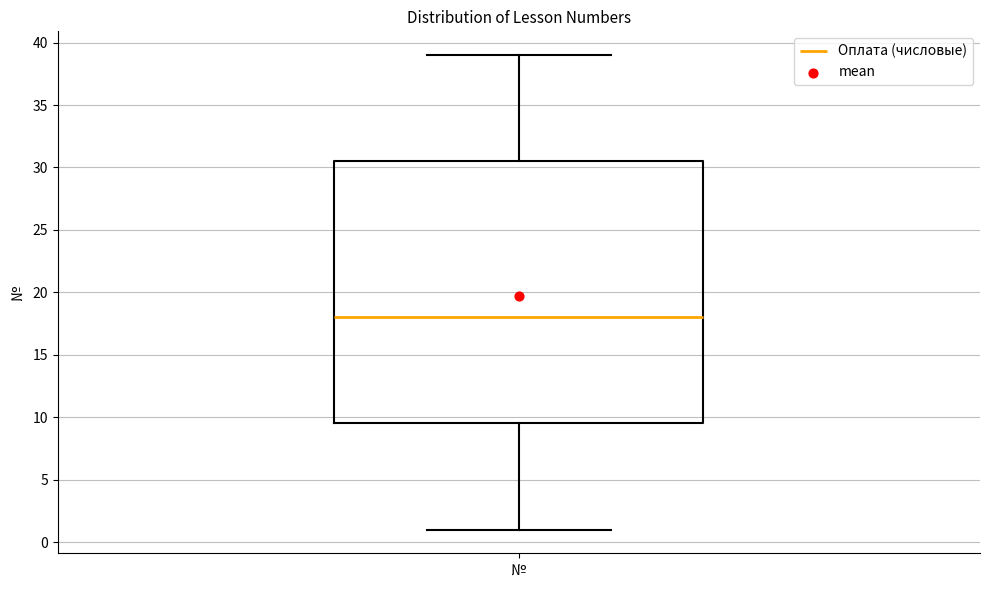

Transcribe this box plot: give where the median line is, the range the box spans, and where the two whiskers end, as read against the y-axis. The values are not printed on the chart, so give them approximately, as read against the axis.

median 18.0, box 9.5 to 30.5, whiskers 1.0 to 39.0